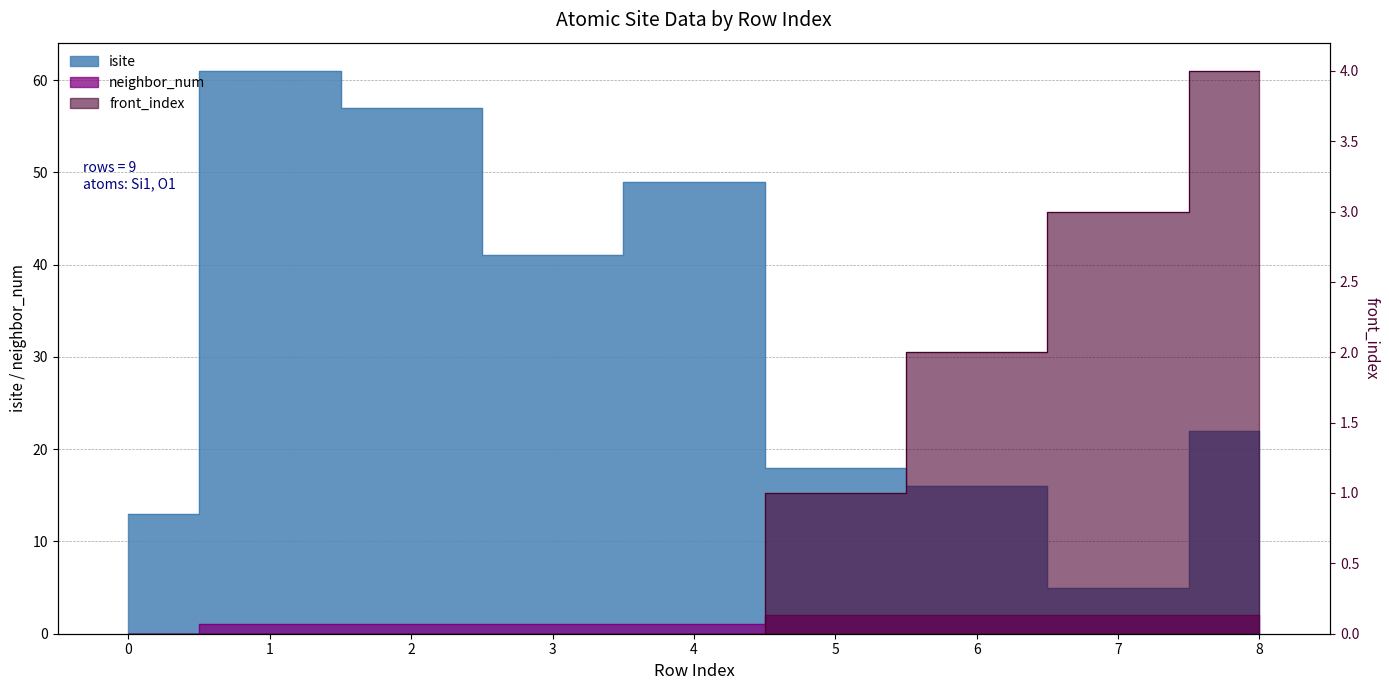

Reading right to left, list all the values displayed in this chart.

isite: 22	5	16	18	49	41	57	61	13
neighbor_num: 2	2	2	2	1	1	1	1	0
front_index: 4	3	2	1	0	0	0	0	0